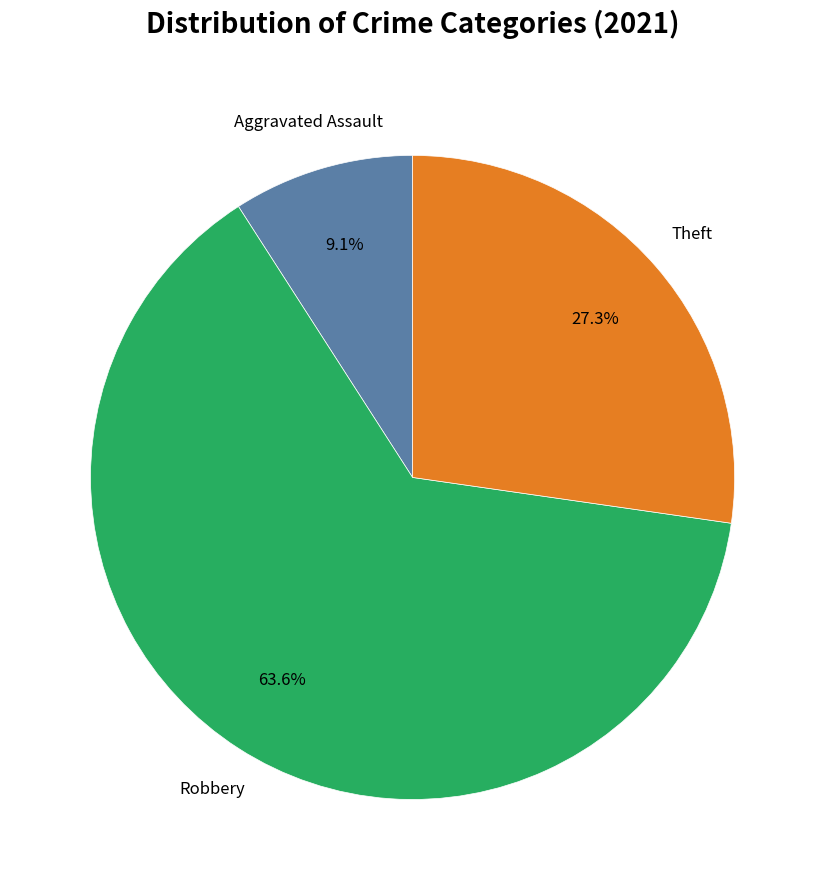

Does any single category account for the majority?

Yes